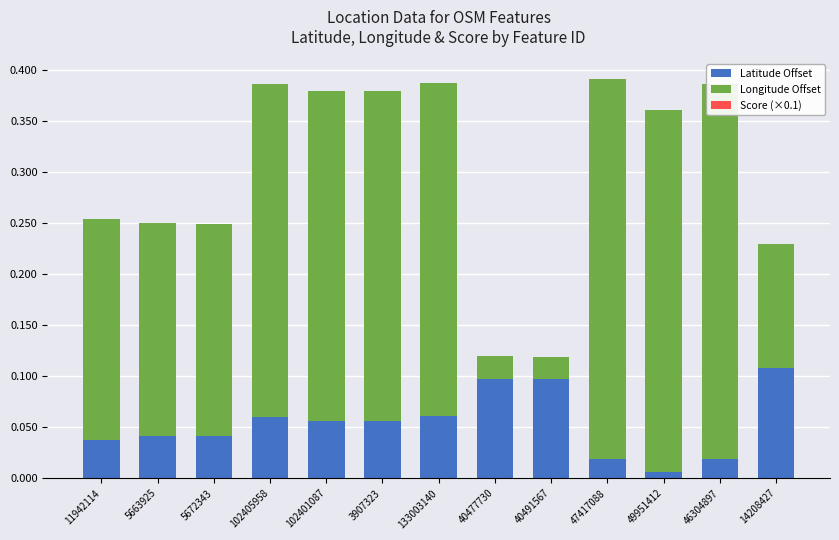

What is the label of the 3rd bar from the right?

49951412